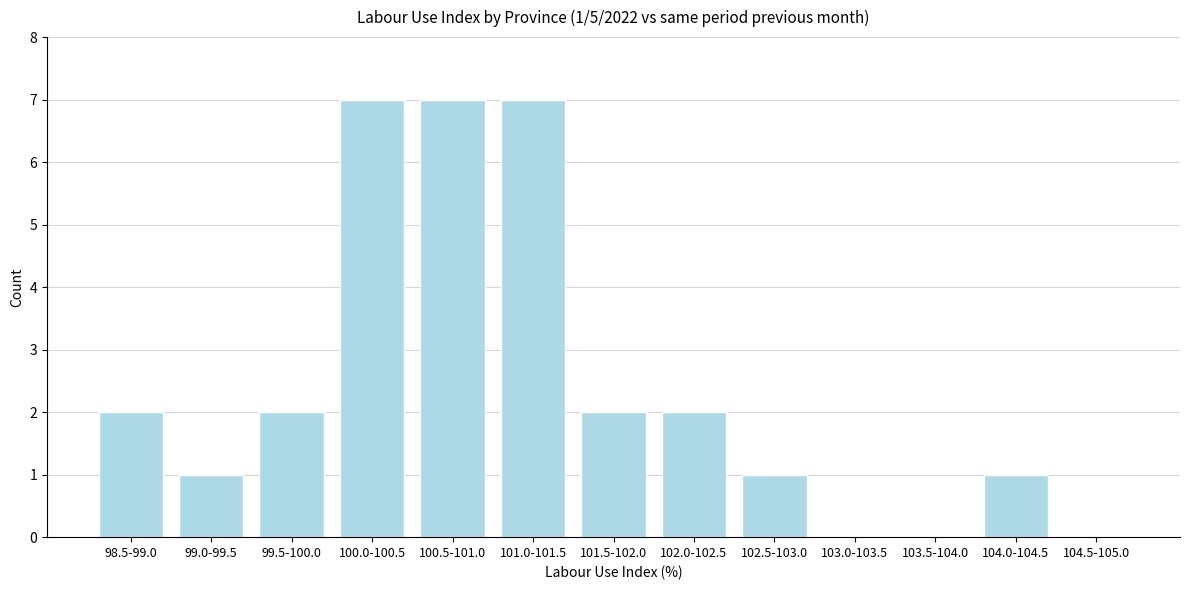

Reading left to right, what are all the values shown in this chart?

98.5-99.0=2	99.0-99.5=1	99.5-100.0=2	100.0-100.5=7	100.5-101.0=7	101.0-101.5=7	101.5-102.0=2	102.0-102.5=2	102.5-103.0=1	103.0-103.5=0	103.5-104.0=0	104.0-104.5=1	104.5-105.0=0